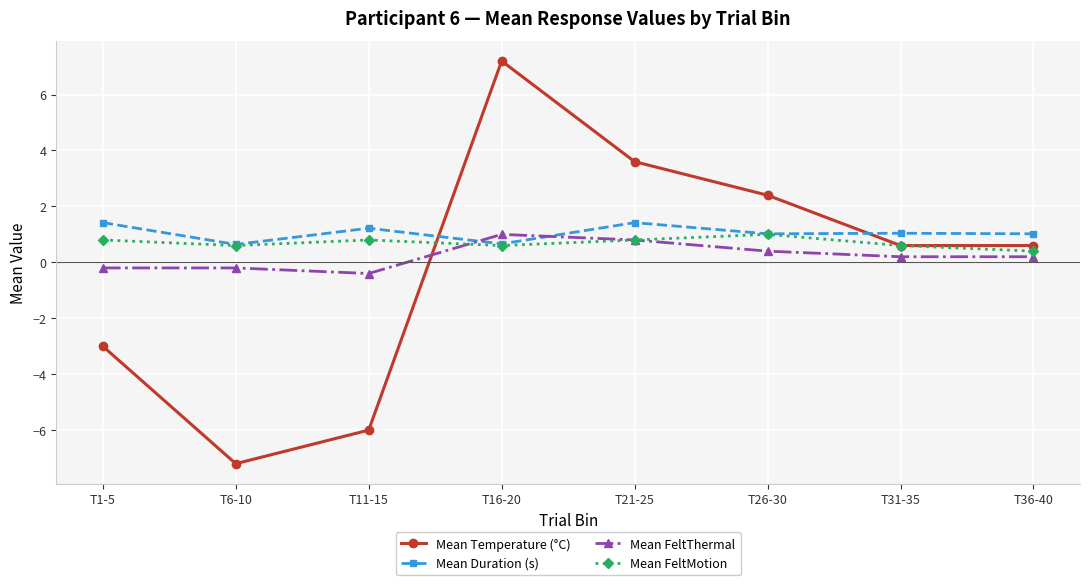

After their last crossing, which series has the higher values: Mean Duration (s) or Mean Temperature (°C)?

Mean Duration (s)